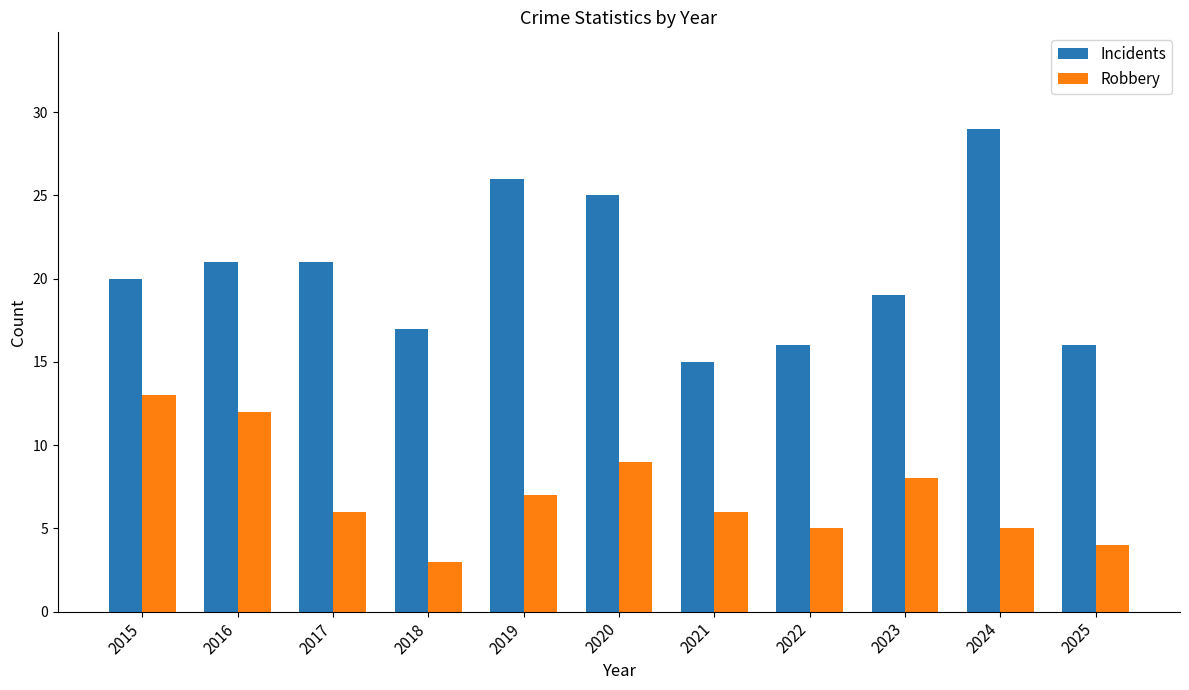

Rank the series by their average value, from highest to lowest.

Incidents, Robbery